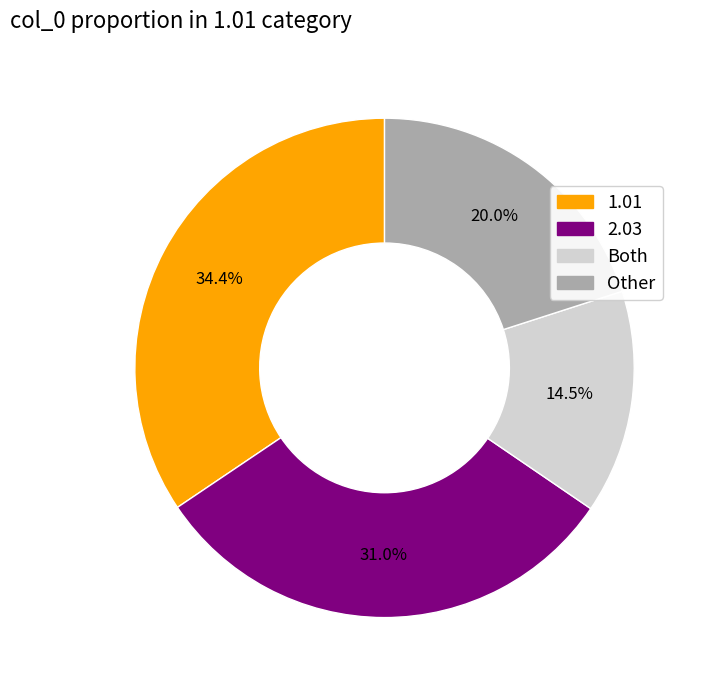

Does any single category account for the majority?

No